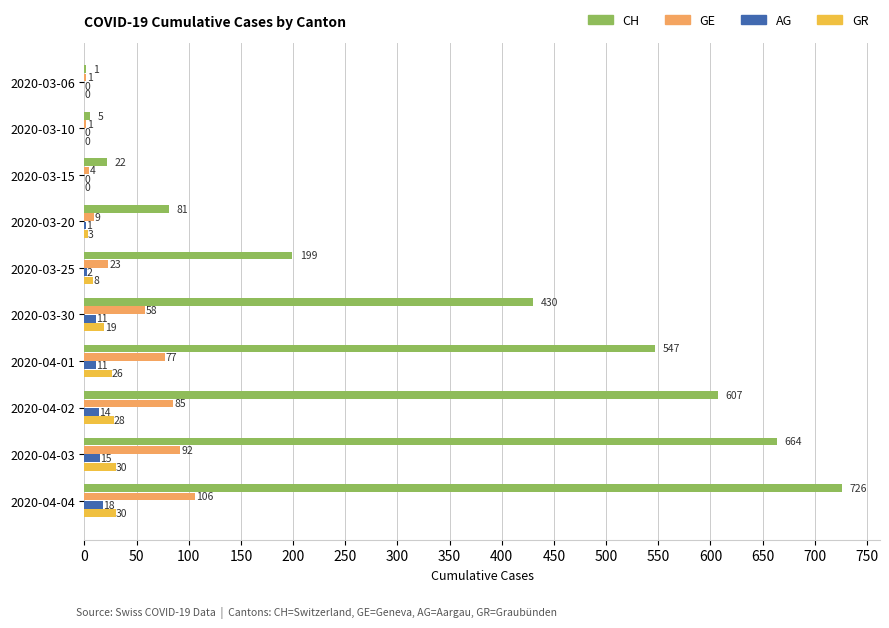

What is the sum of all AG values?

72